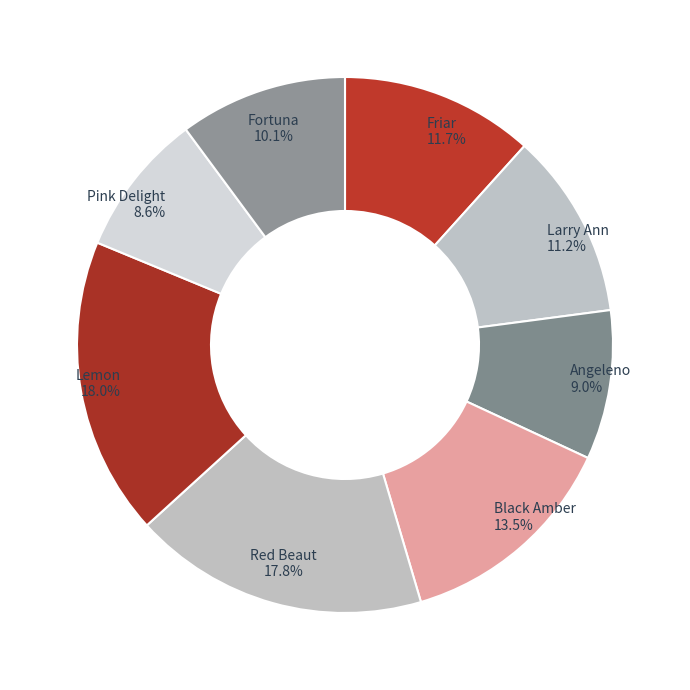

How much of the chart is everything except Larry Ann?

88.8%